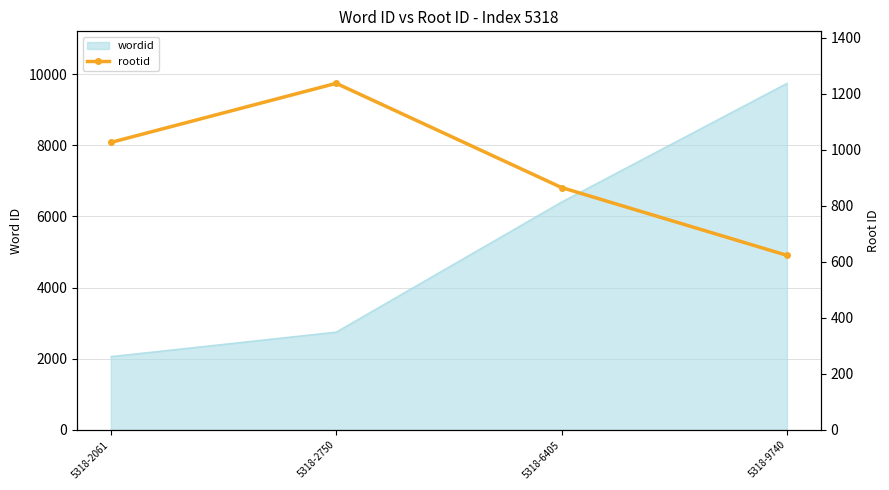

Where is the first local maximum?

5318-2750